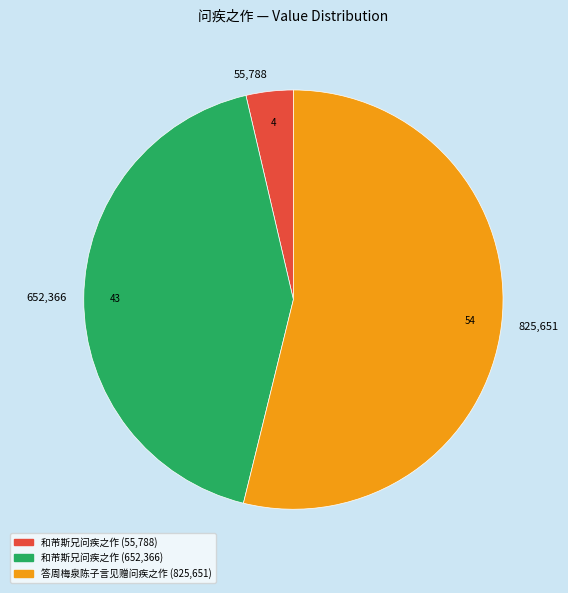

Is it true that 652,366 is 43% of the pie?

True